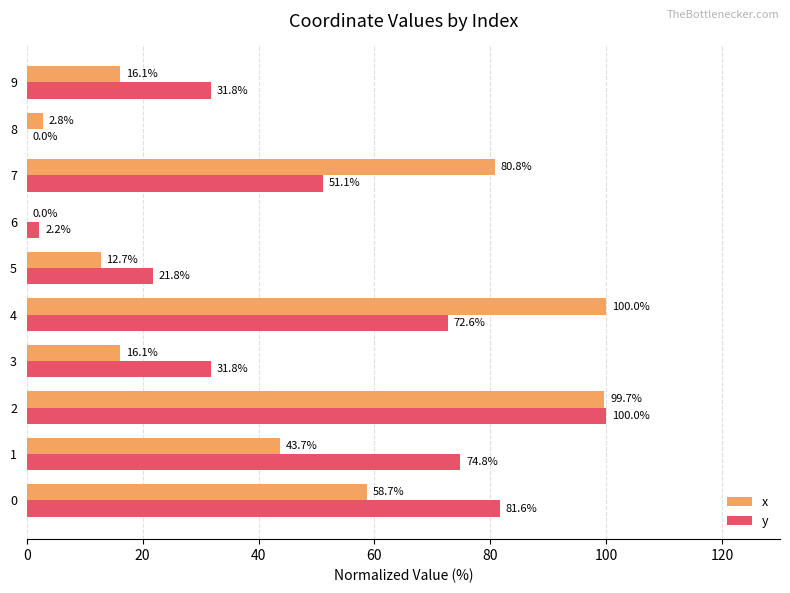

Which category has the highest value in the y series?

2